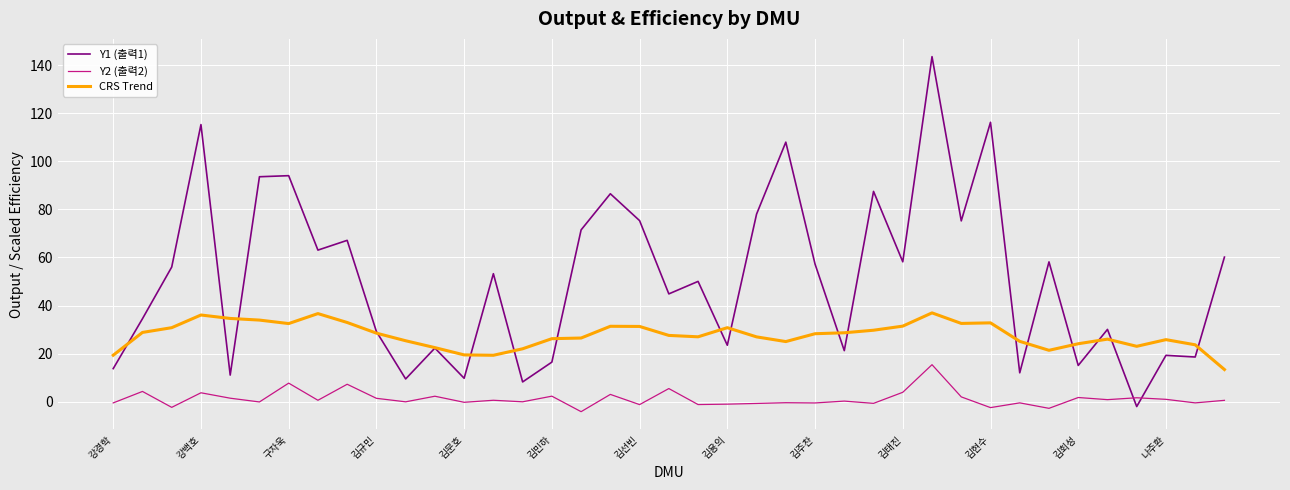

What is the minimum value for Y2 (출력2)?

-4.1